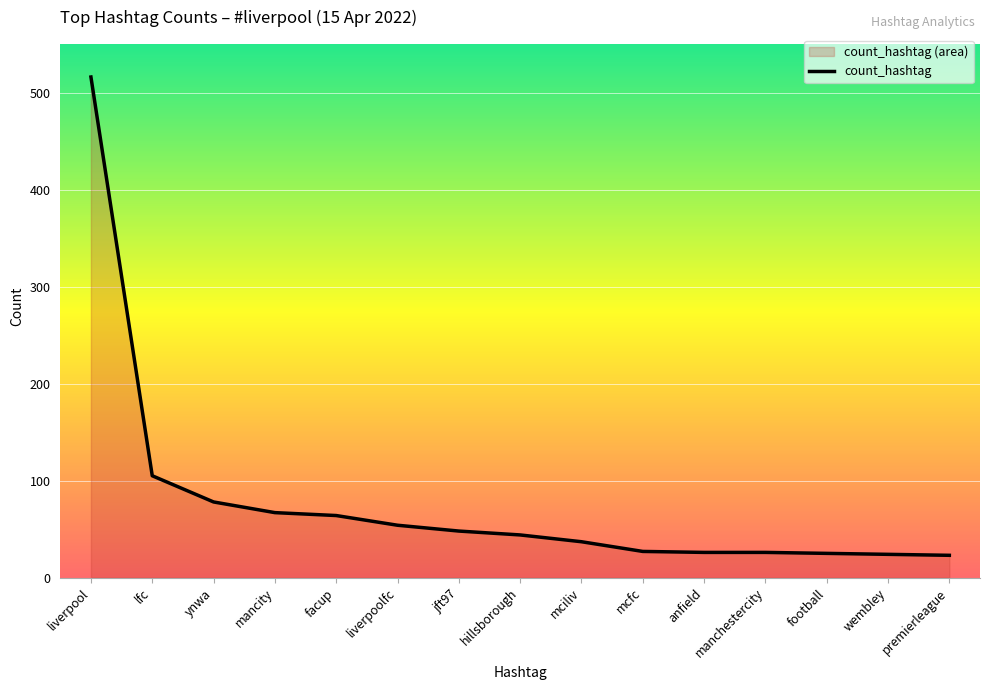

What is the change in value from facup to anfield?

-38